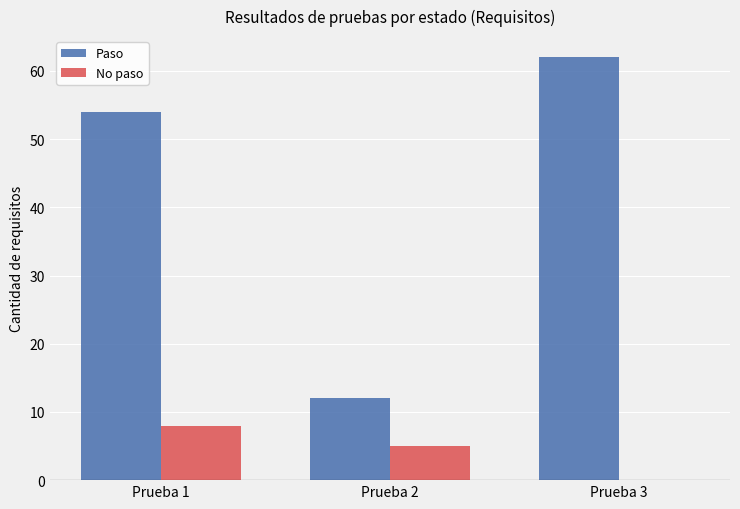

Which series has the largest total across all categories?

Paso